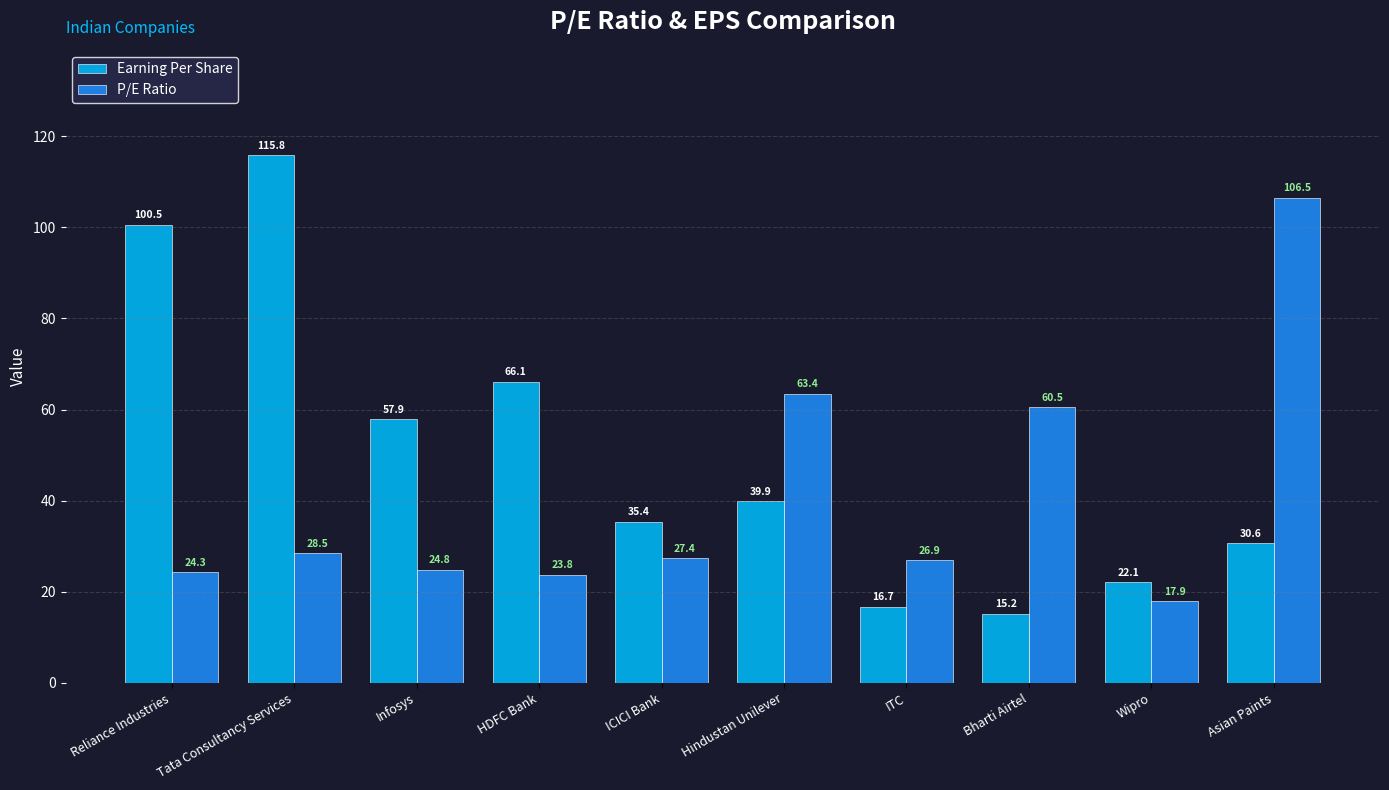

What is the difference between the P/E Ratio values at Asian Paints and Hindustan Unilever?

43.1